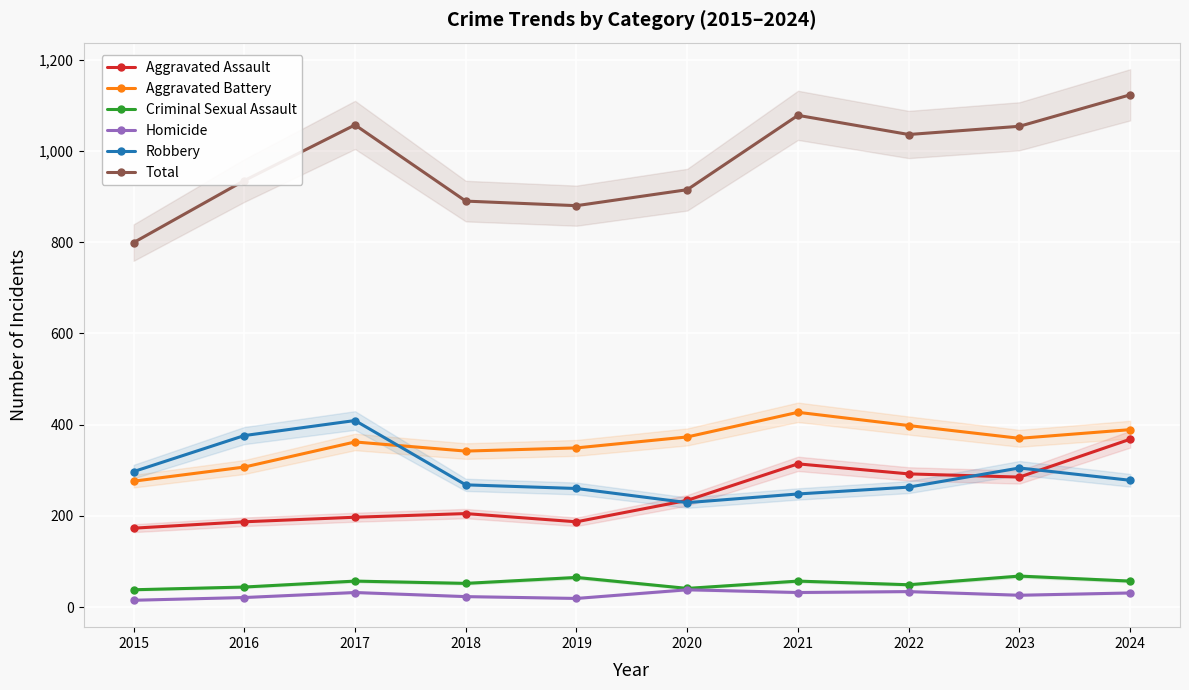

At which label does Aggravated Assault reach its minimum?

2015